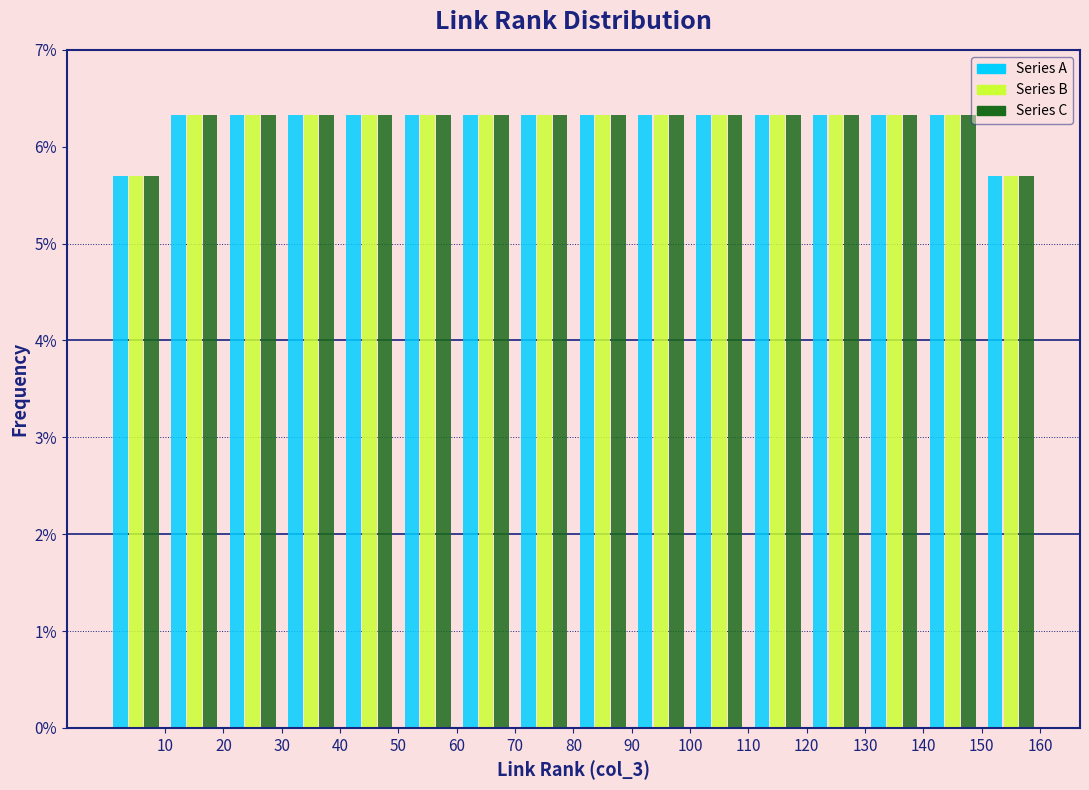

Reading left to right, transcribe this chart: for each range on the x-axis, give the height of each series' bar. The values are not printed on the chart, so give them approximately, as read against the axis.

0 to 10: Series A=5.7	Series B=5.7	Series C=5.7
10 to 20: Series A=6.3	Series B=6.3	Series C=6.3
20 to 30: Series A=6.3	Series B=6.3	Series C=6.3
30 to 40: Series A=6.3	Series B=6.3	Series C=6.3
40 to 50: Series A=6.3	Series B=6.3	Series C=6.3
50 to 60: Series A=6.3	Series B=6.3	Series C=6.3
60 to 70: Series A=6.3	Series B=6.3	Series C=6.3
70 to 80: Series A=6.3	Series B=6.3	Series C=6.3
80 to 90: Series A=6.3	Series B=6.3	Series C=6.3
90 to 100: Series A=6.3	Series B=6.3	Series C=6.3
100 to 110: Series A=6.3	Series B=6.3	Series C=6.3
110 to 120: Series A=6.3	Series B=6.3	Series C=6.3
120 to 130: Series A=6.3	Series B=6.3	Series C=6.3
130 to 140: Series A=6.3	Series B=6.3	Series C=6.3
140 to 150: Series A=6.3	Series B=6.3	Series C=6.3
150 to 160: Series A=5.7	Series B=5.7	Series C=5.7